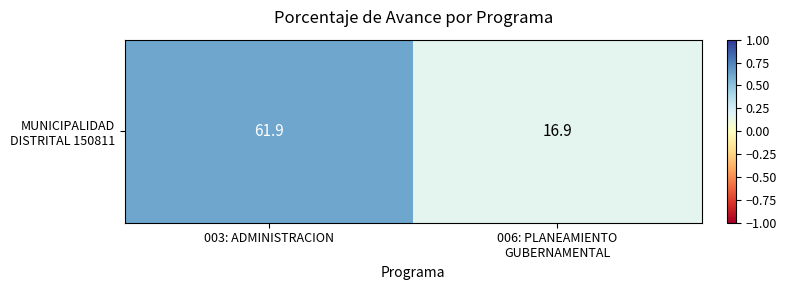

Rank the categories by value from highest to lowest.

003: ADMINISTRACION, 006: PLANEAMIENTO
GUBERNAMENTAL